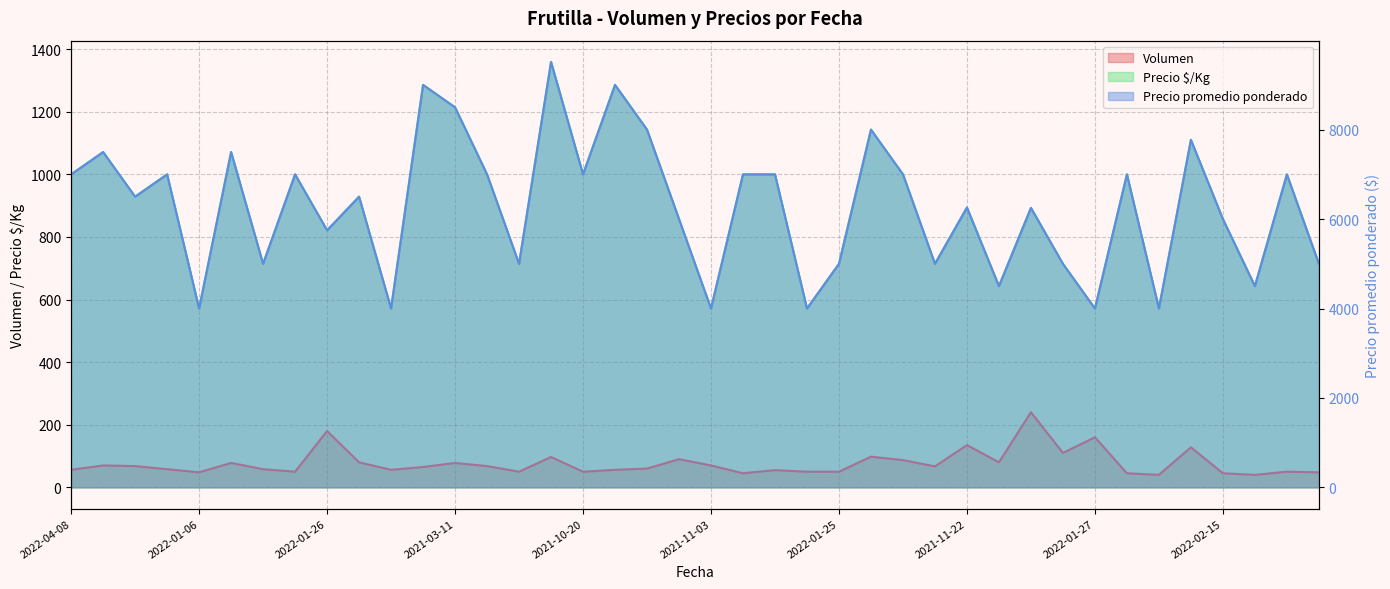

At 2022-01-27, list the series in order from largest to smallest.

Precio promedio ponderado, Precio $/Kg, Volumen